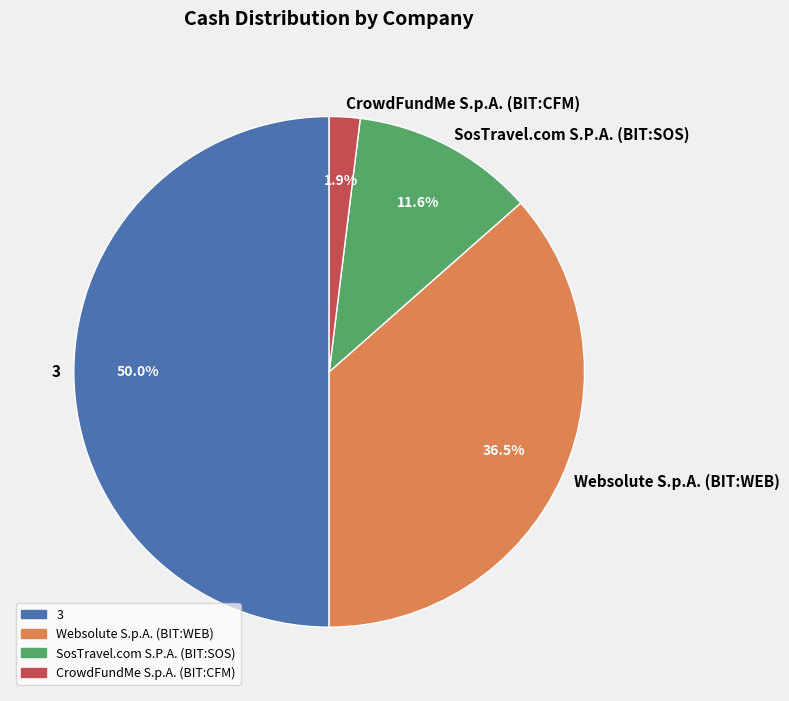

What is the smallest slice in the pie chart?

CrowdFundMe S.p.A. (BIT:CFM)